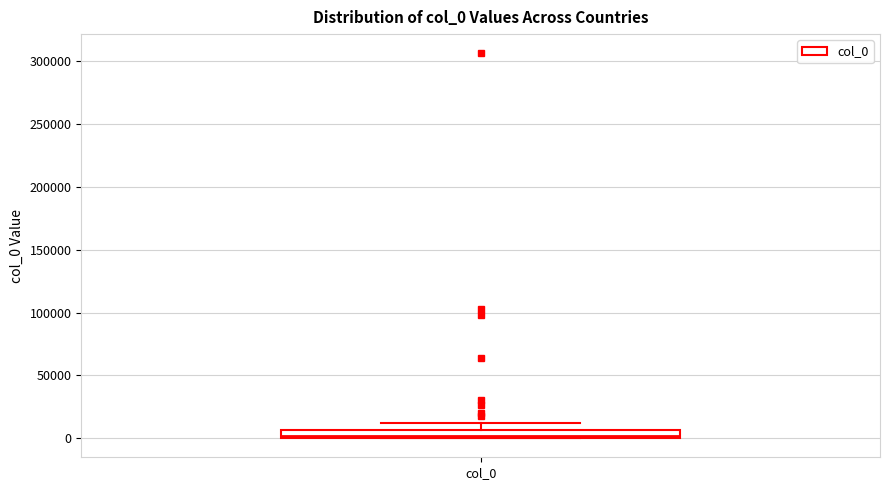

Where is the lower edge of the box for col_0 on the y-axis? The values are not printed on the chart, so give them approximately, as read against the axis.

0